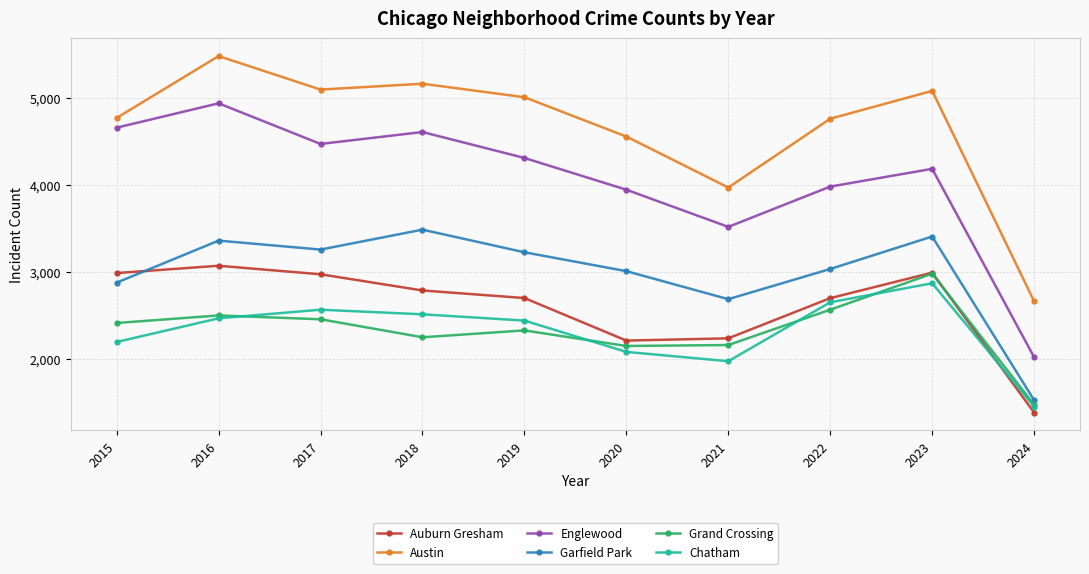

At which category does the chart reach its peak across all series?

2016